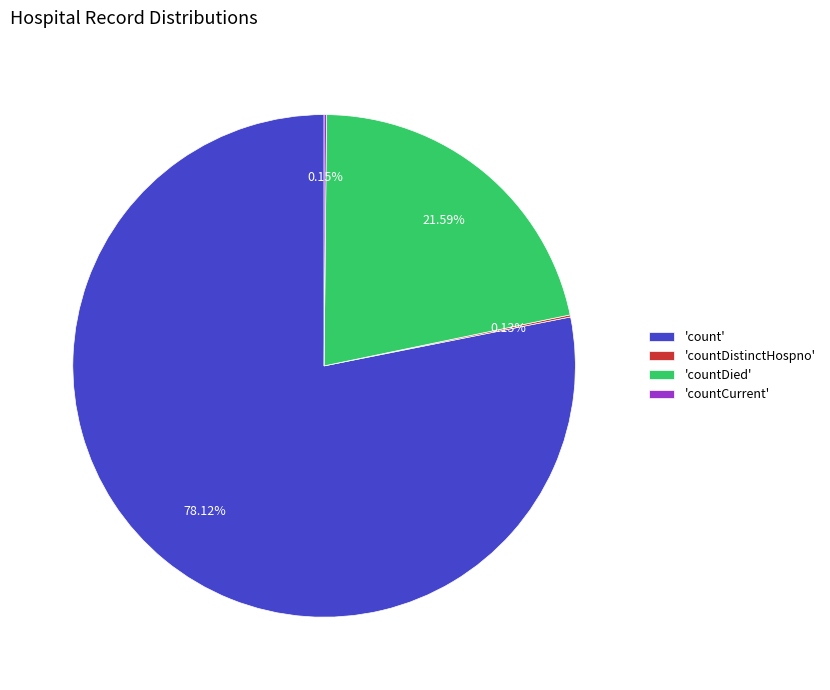

Which category has the biggest portion of the pie?

'count'